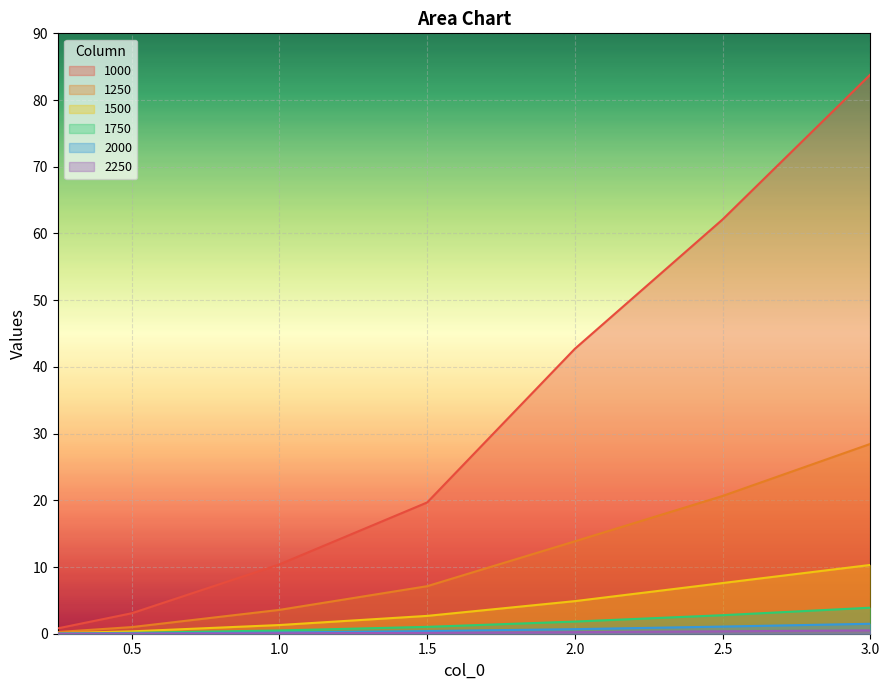

What is the total value across all series at 0.5?

4.6